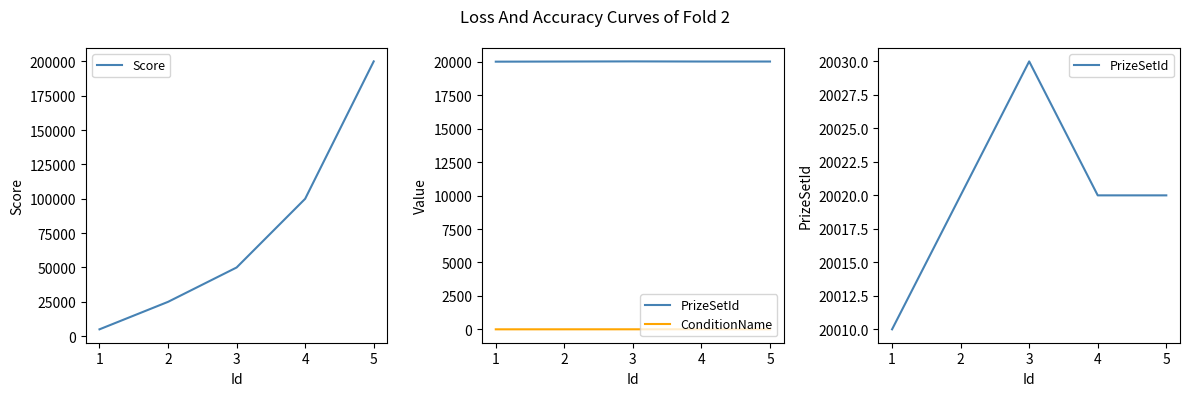

What is the sum of the Score values at 2 and 4?

125000